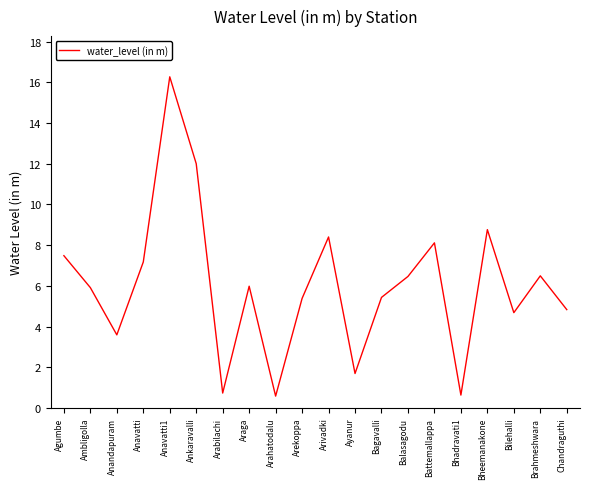

True or false: the data has more than 2 interior local peaks.

True